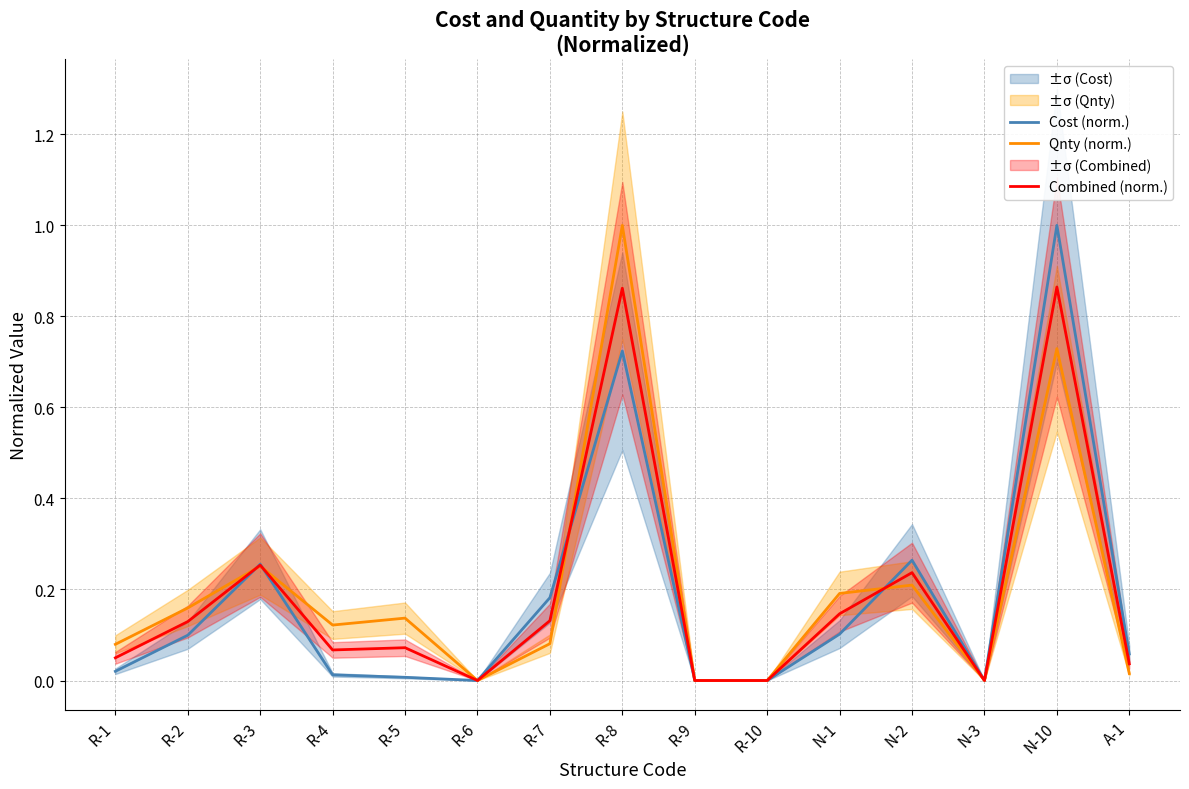

What is the label of the 3rd point from the right?

N-3